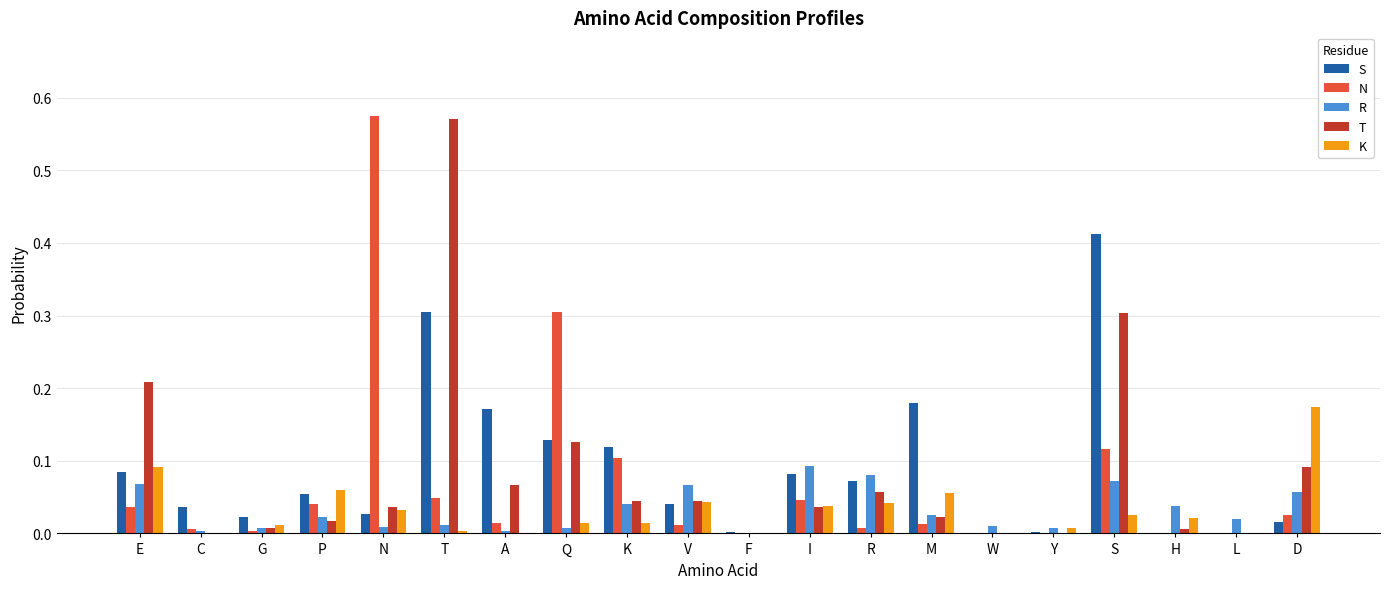

Are the bars horizontal?

No